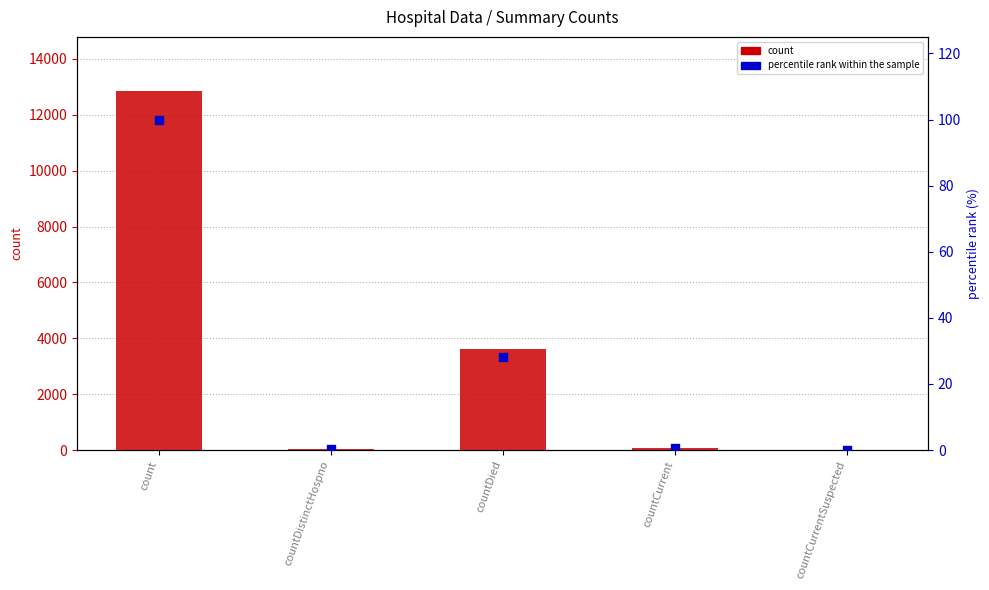

At which category is the sum across all series the highest?

count